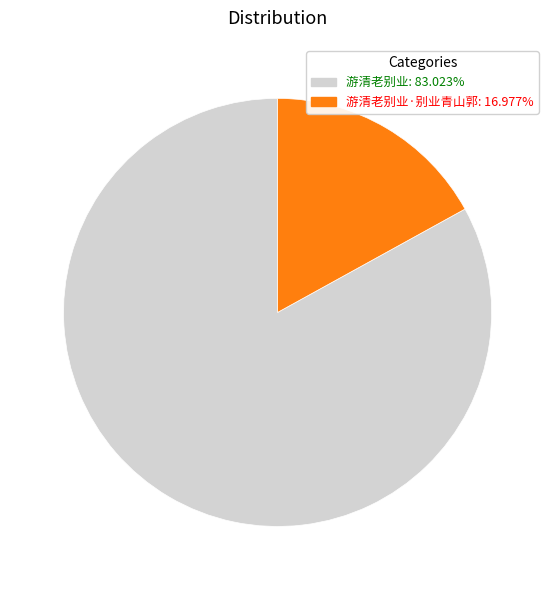

Count the number of slices in the pie.

2